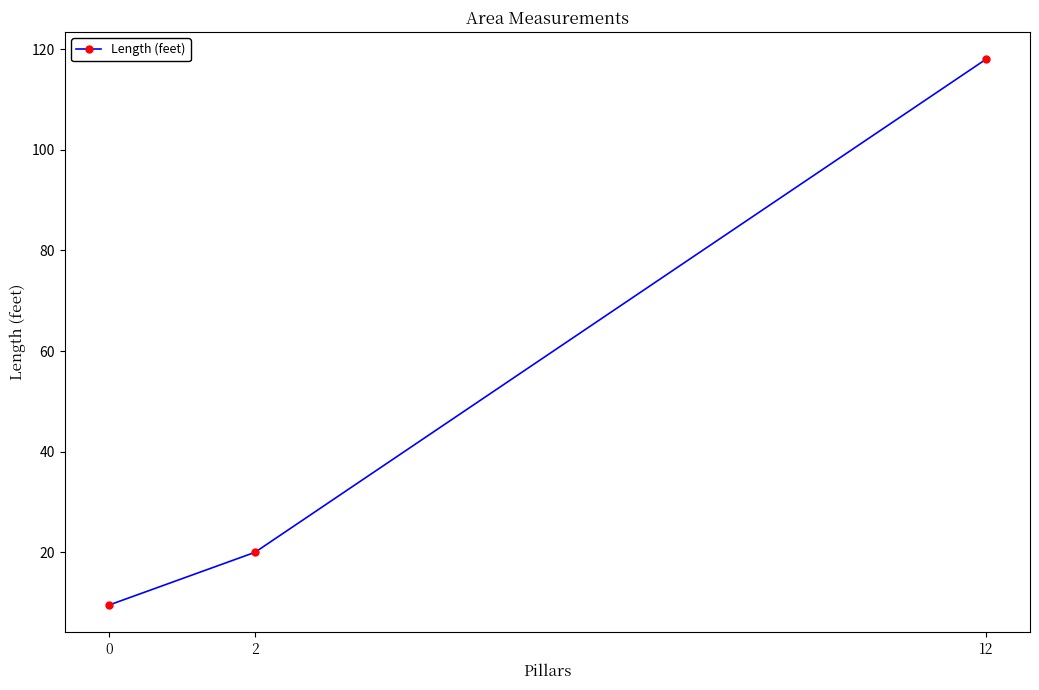

The chart shows a value of 118.0 at 12. True or false?

True